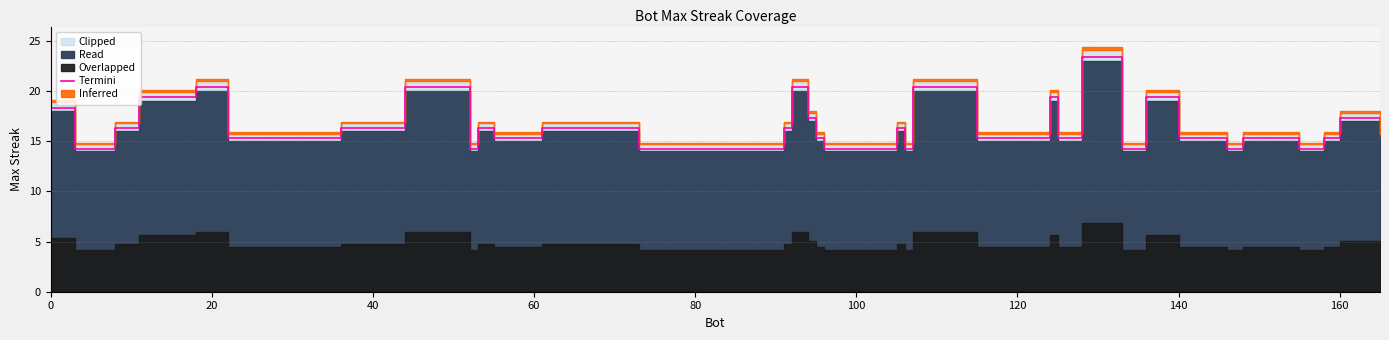

What is the difference between the second highest and second lowest values?

6.1